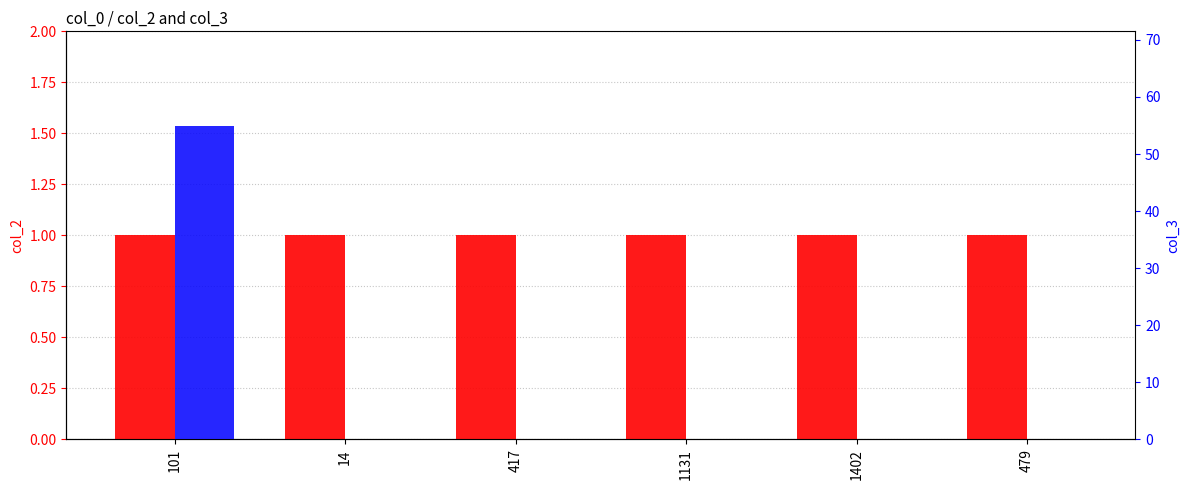

How many data points does each series have?

6